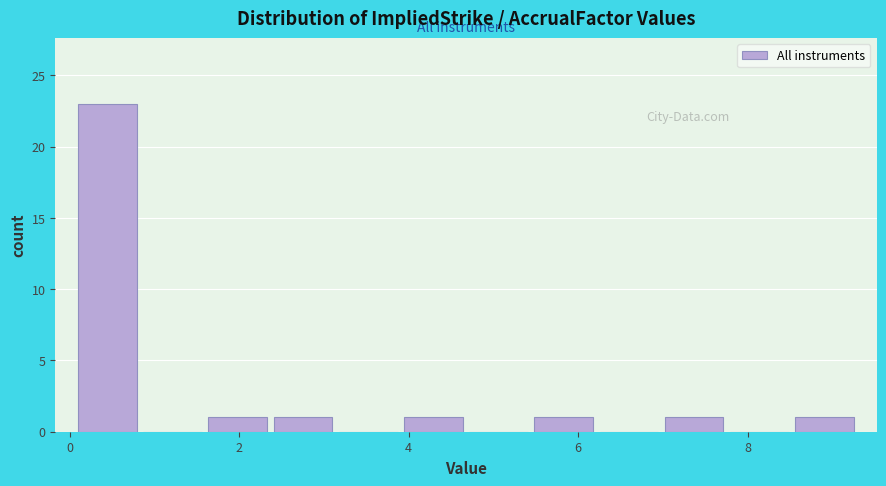

Around what value on the x-axis is the tallest bar? Give the approximate position of its centre, as read against the axis.

0.4